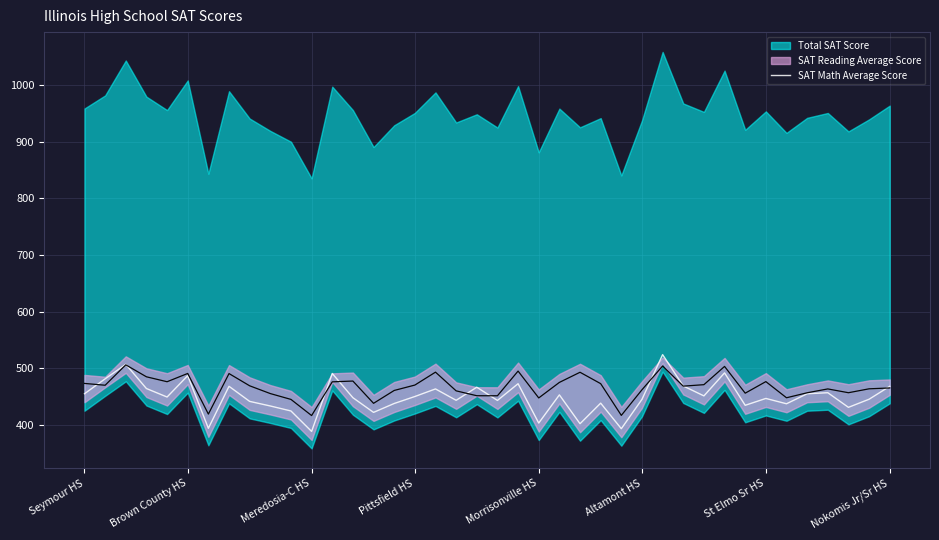

What is the smallest value displayed?

388.7